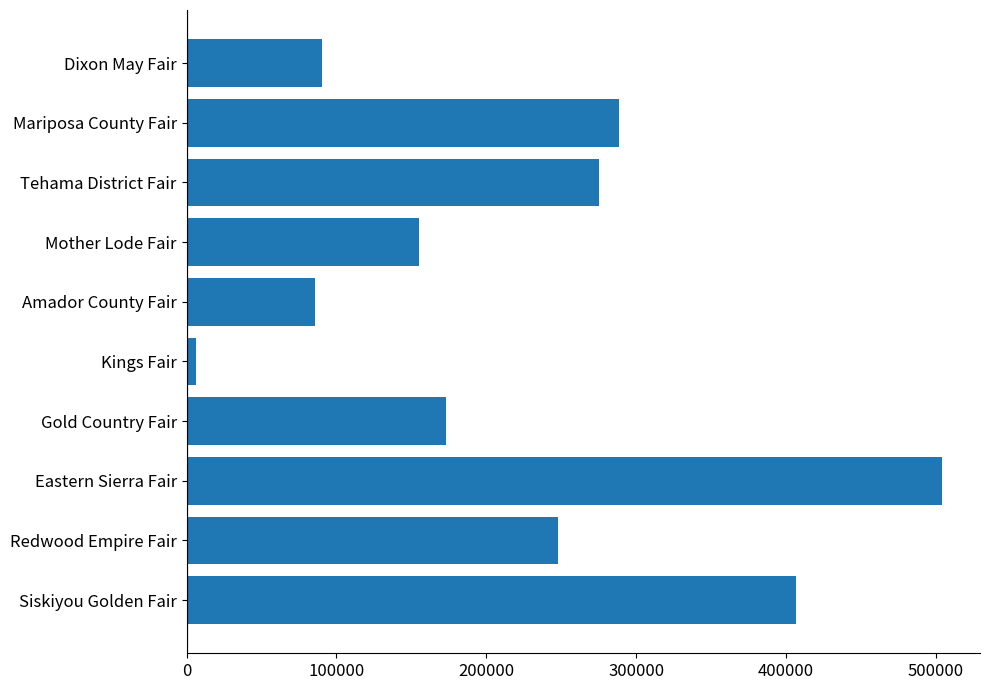

Reading bottom to top, extract all data points from this chart.

Siskiyou Golden Fair=406609.0	Redwood Empire Fair=247922.0	Eastern Sierra Fair=504330.0	Gold Country Fair=173211.0	Kings Fair=6392.0	Amador County Fair=85708.0	Mother Lode Fair=154809.0	Tehama District Fair=275220.0	Mariposa County Fair=288839.0	Dixon May Fair=90219.0